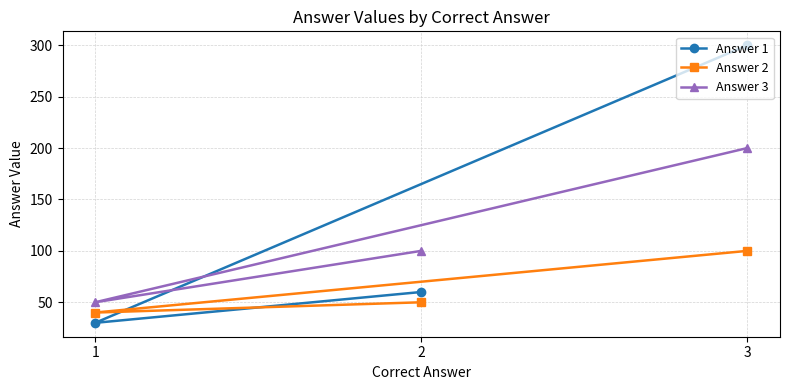

The Answer 1 series shows 79 at 3. True or false?

False